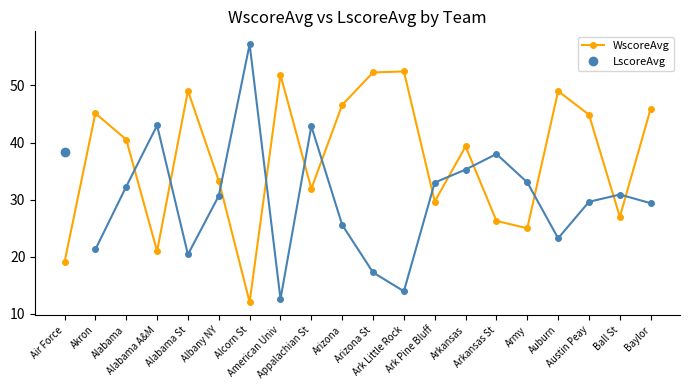

True or false: WscoreAvg has more than 0 interior local peaks.

True